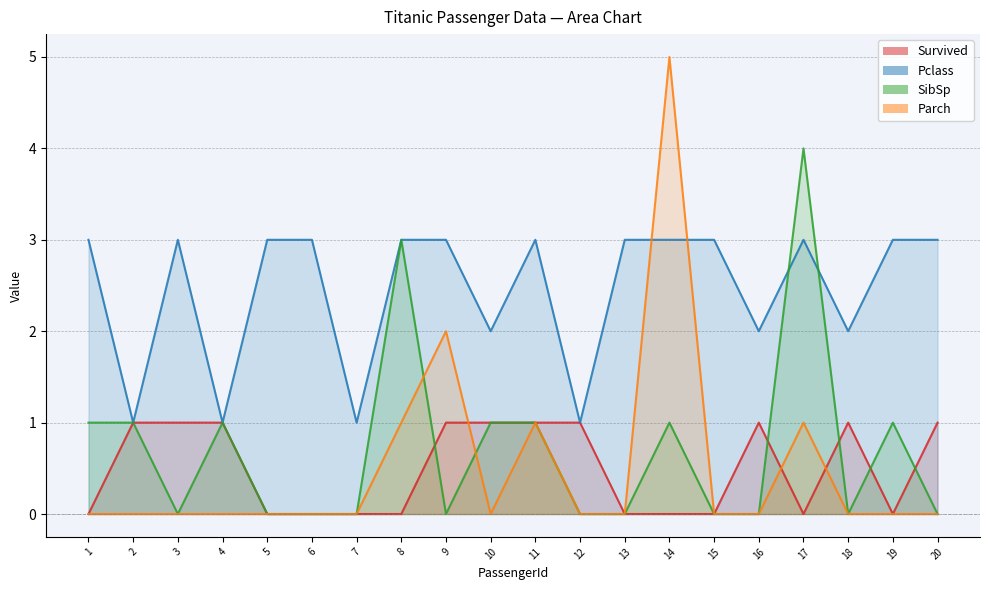

How many positive values does the Parch series have?

5